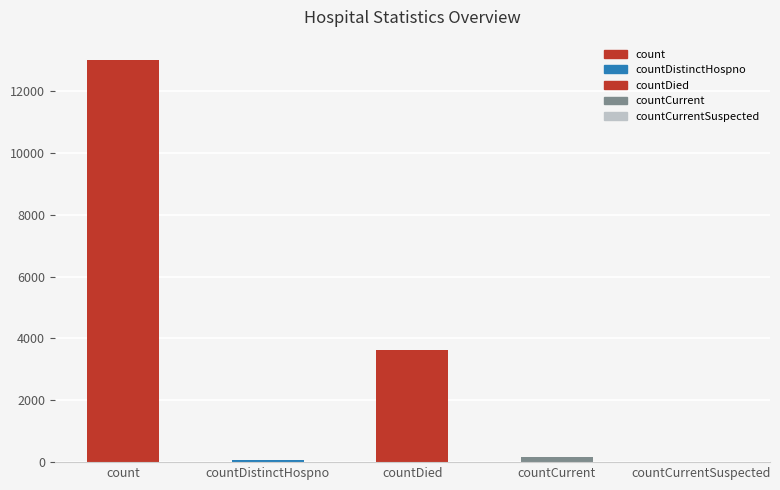

What is the ratio of the value at countCurrent to the value at countDistinctHospno?

2.4